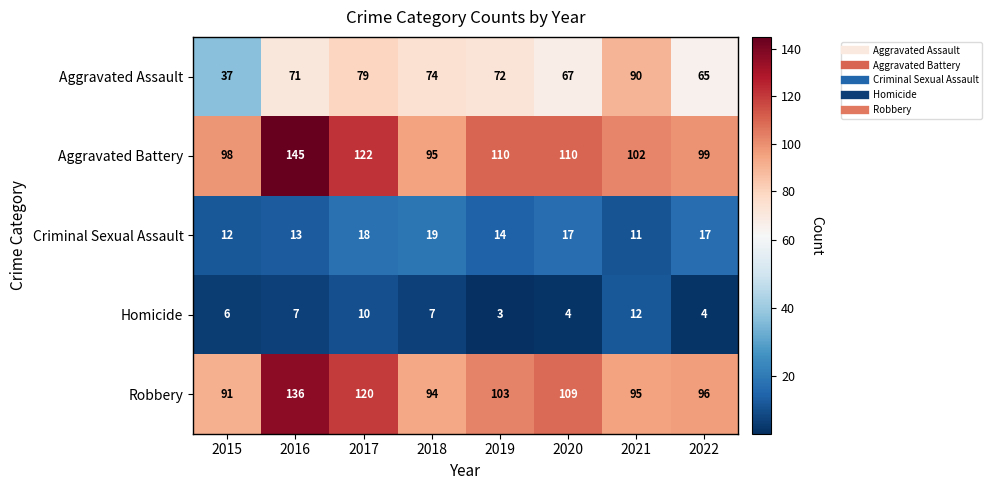

Is it true that Robbery equals 129 at 2015?

False